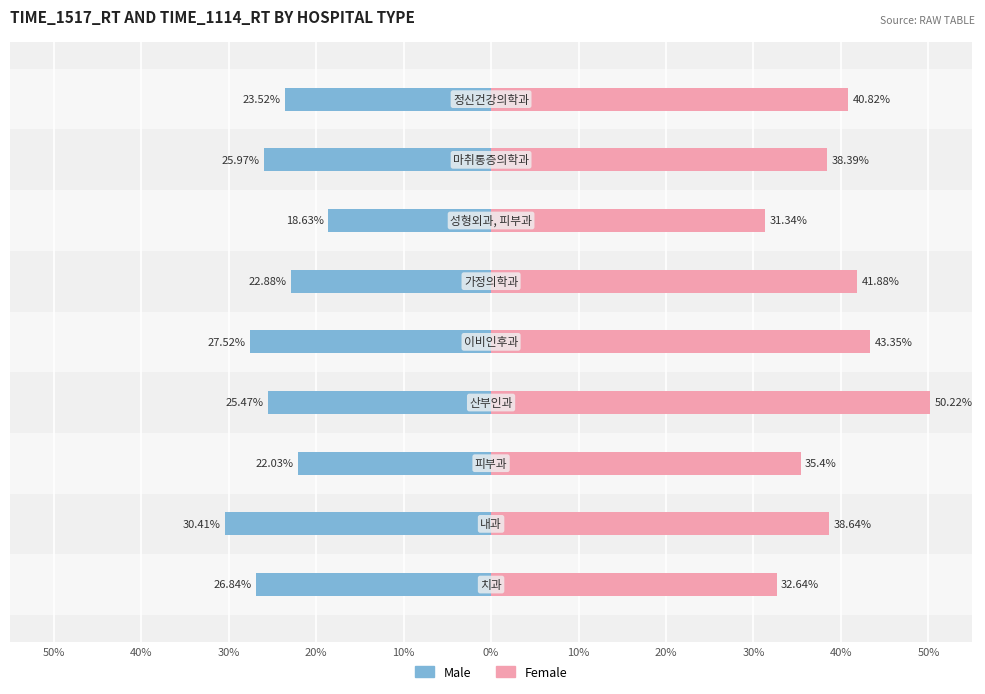

What is the lowest value of the Male series?

-30.4